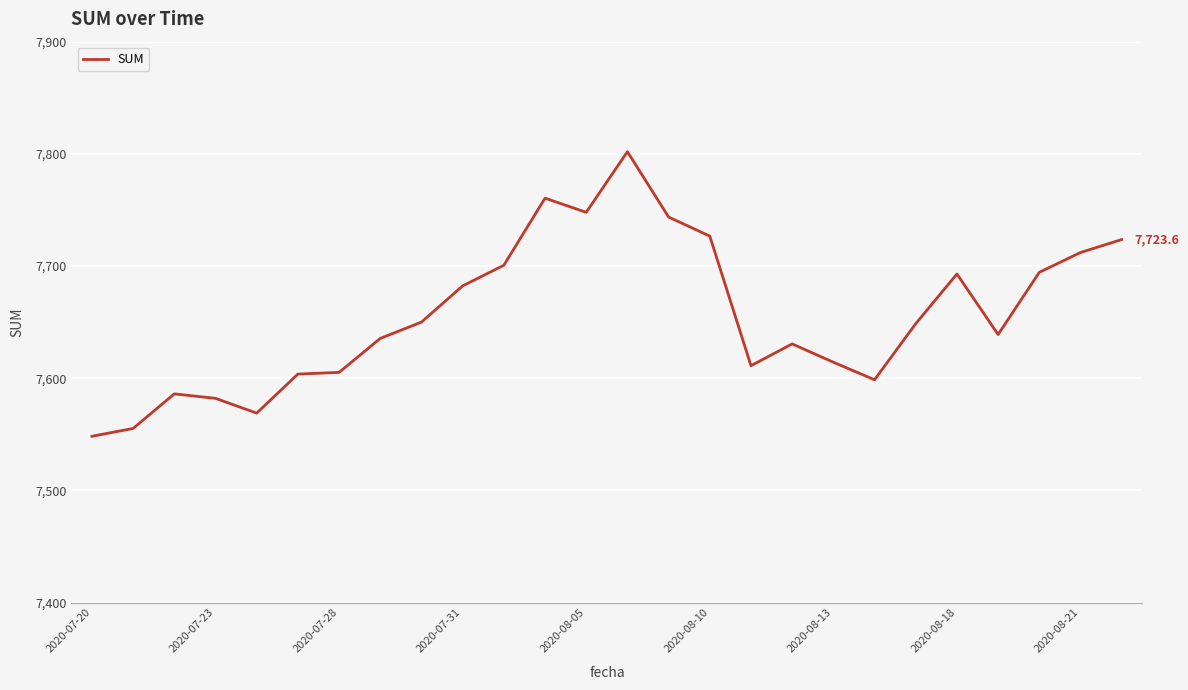

What is the sum of all values?

199063.5